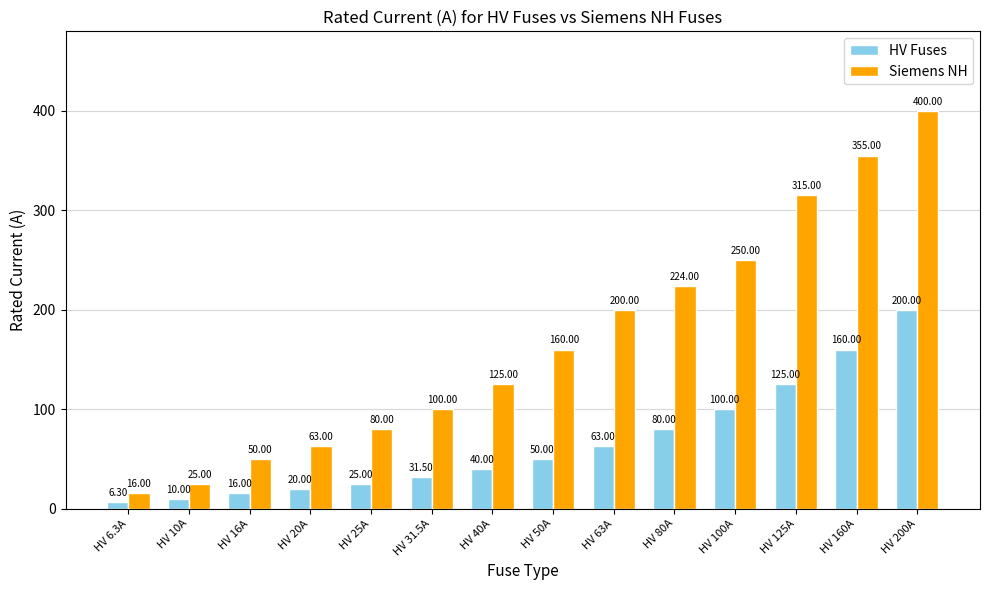

What are all the series names shown in the legend?

HV Fuses, Siemens NH